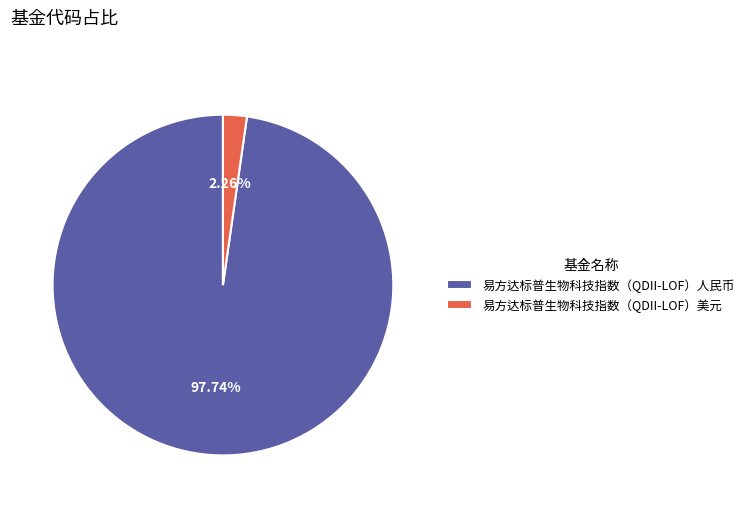

Which has a higher value, 易方达标普生物科技指数（QDII-LOF）美元 or 易方达标普生物科技指数（QDII-LOF）人民币?

易方达标普生物科技指数（QDII-LOF）人民币